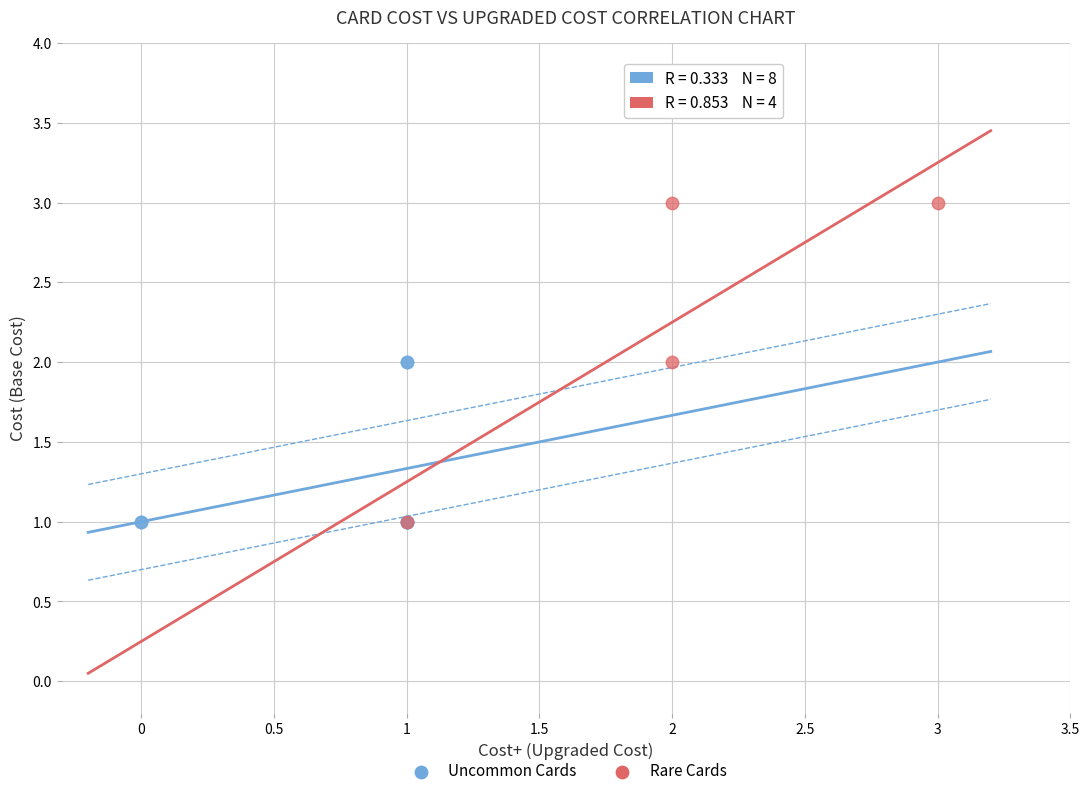

Which series has the widest spread of Y values?

Rare Cards